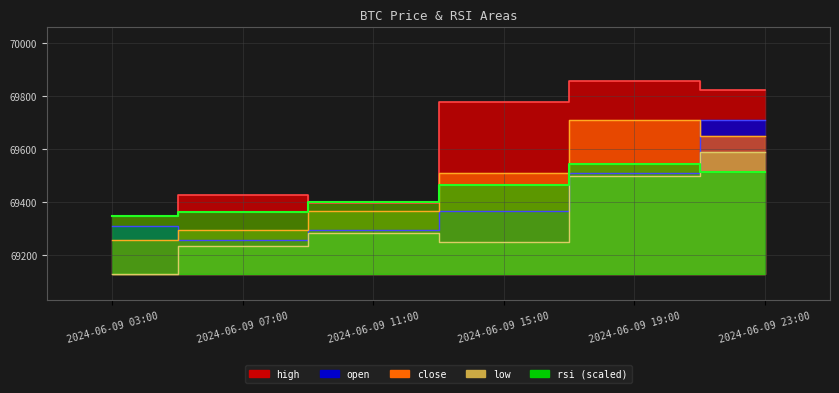

What is the difference between the maximum and minimum values in the rsi series?

194.8